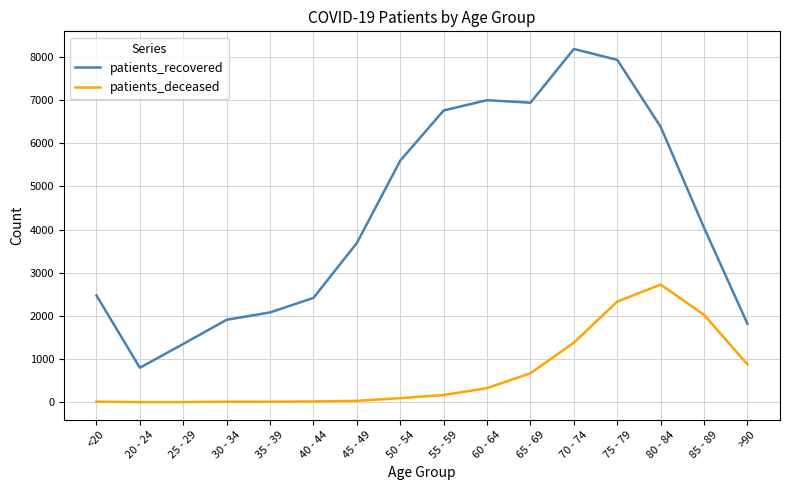

True or false: patients_recovered and patients_deceased cross at least once.

False